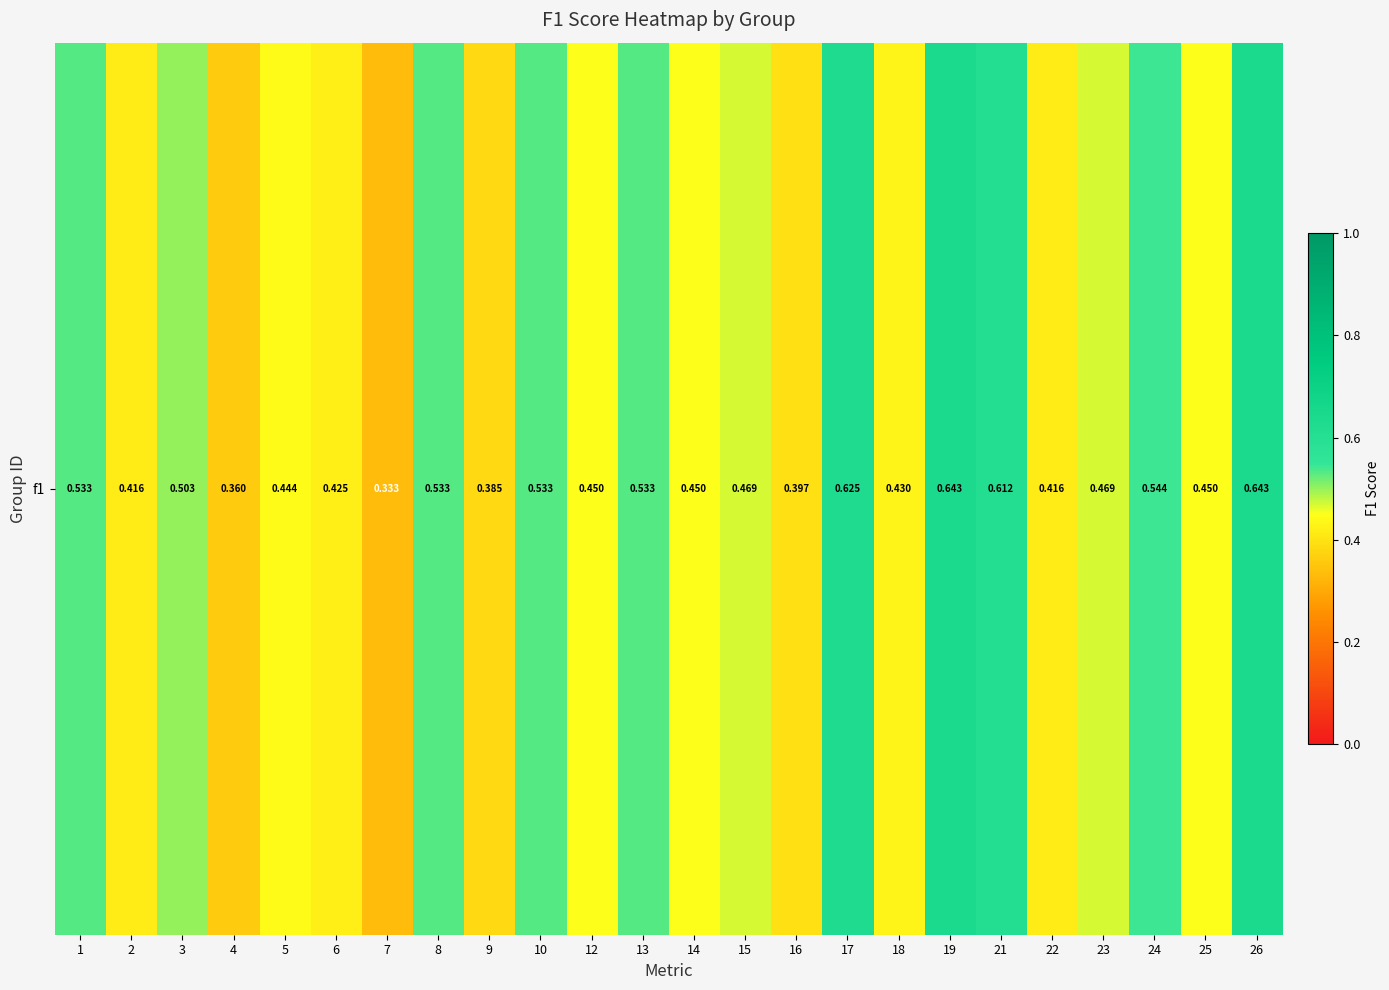

What is the difference between the maximum and minimum values?

0.3